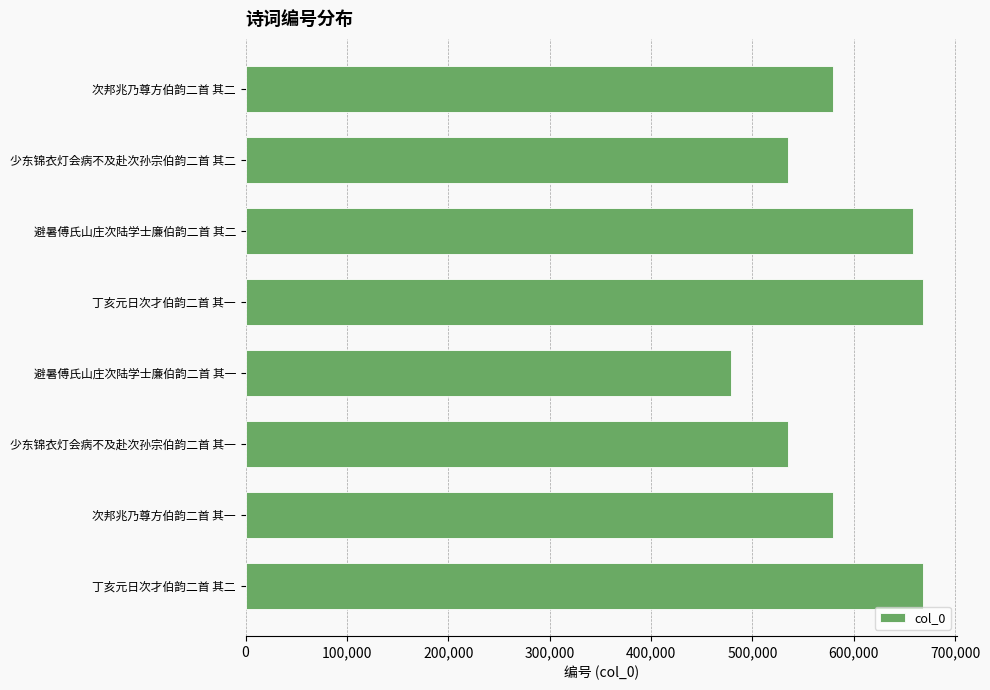

The chart shows a value of 535077 at 少东锦衣灯会病不及赴次孙宗伯韵二首 其一. True or false?

True